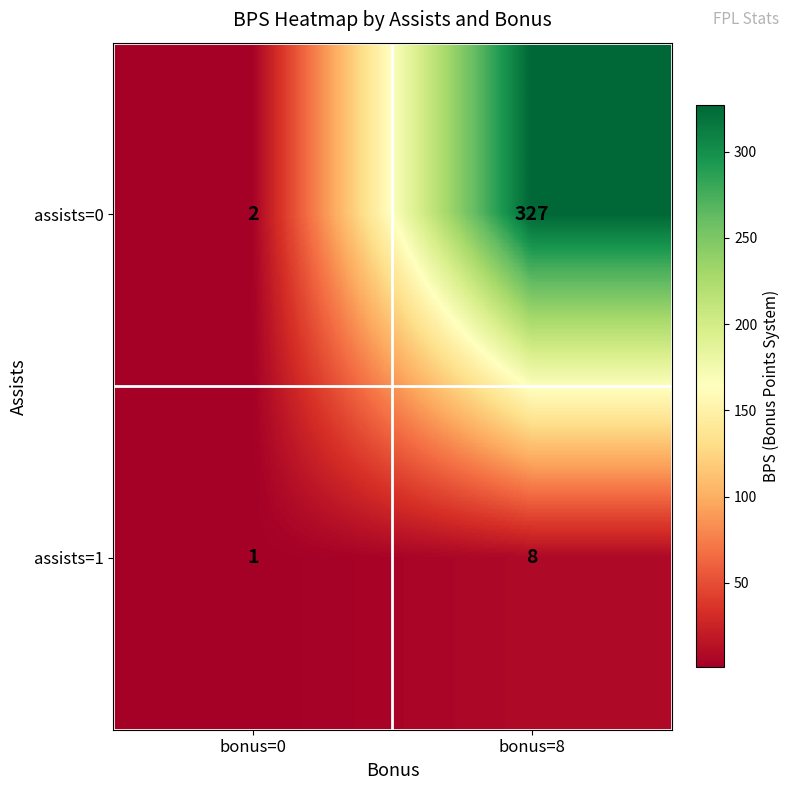

What is the difference between the assists=1 values at bonus=0 and bonus=8?

7